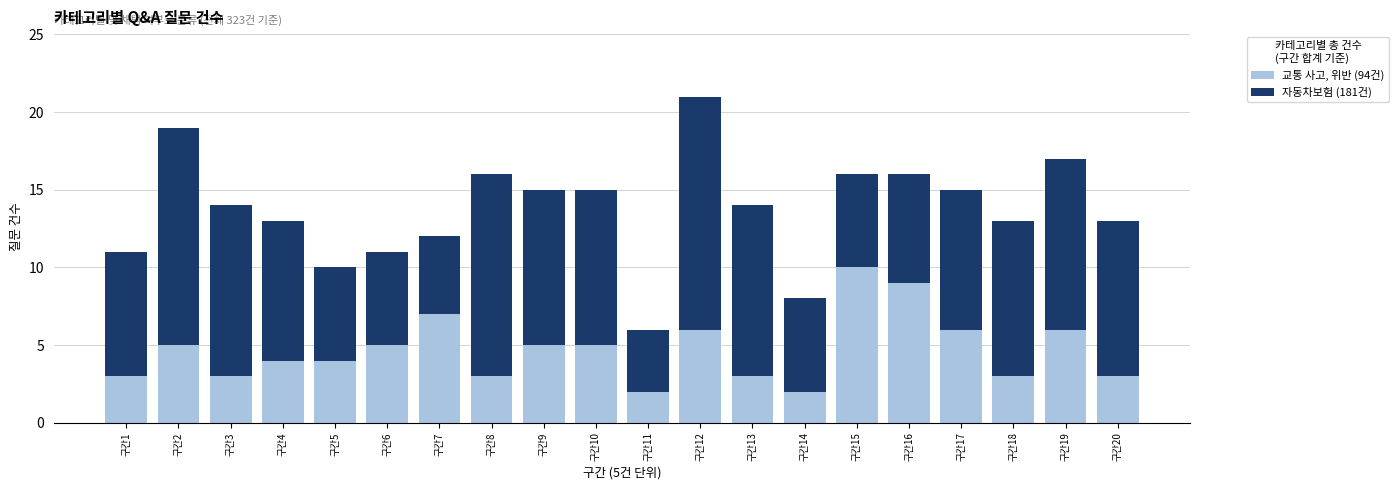

At which category is the sum across all series the highest?

구간12